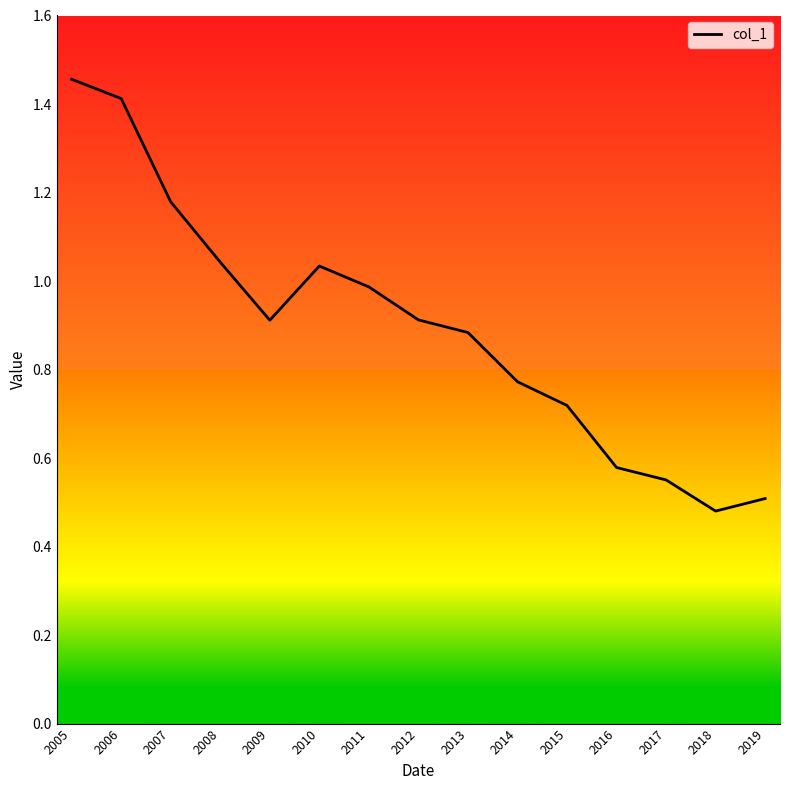

Is it true that the value at 2017 is 0.9?

False